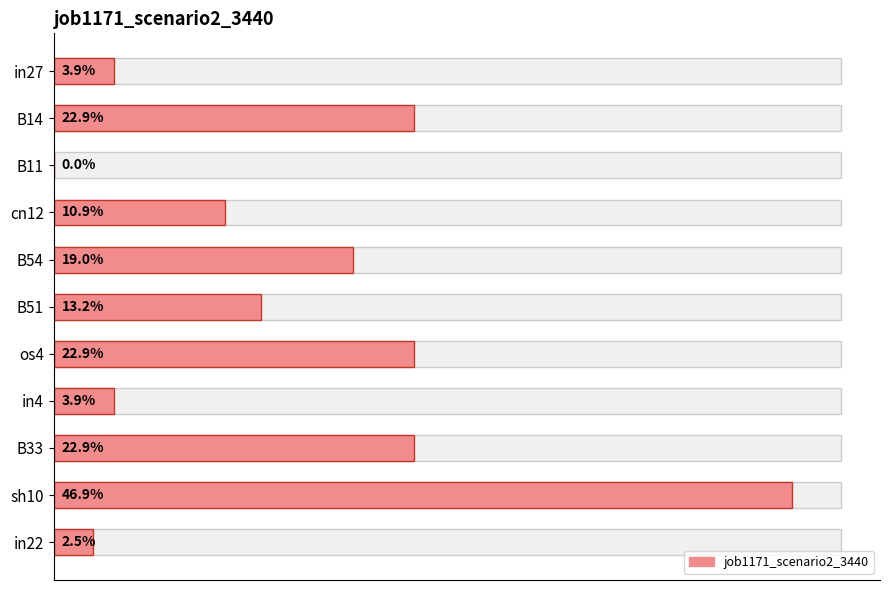

What is the value of the 2nd bar from the left?

0.2